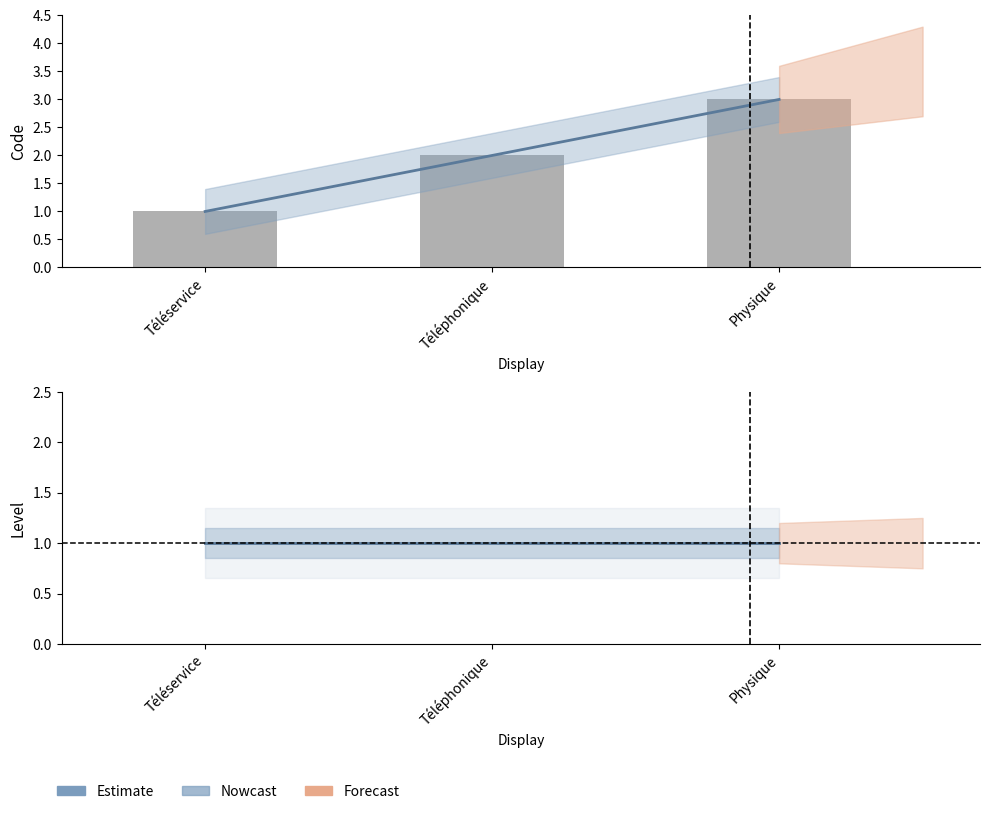

At which label is Estimate closest to 1?

Téléservice